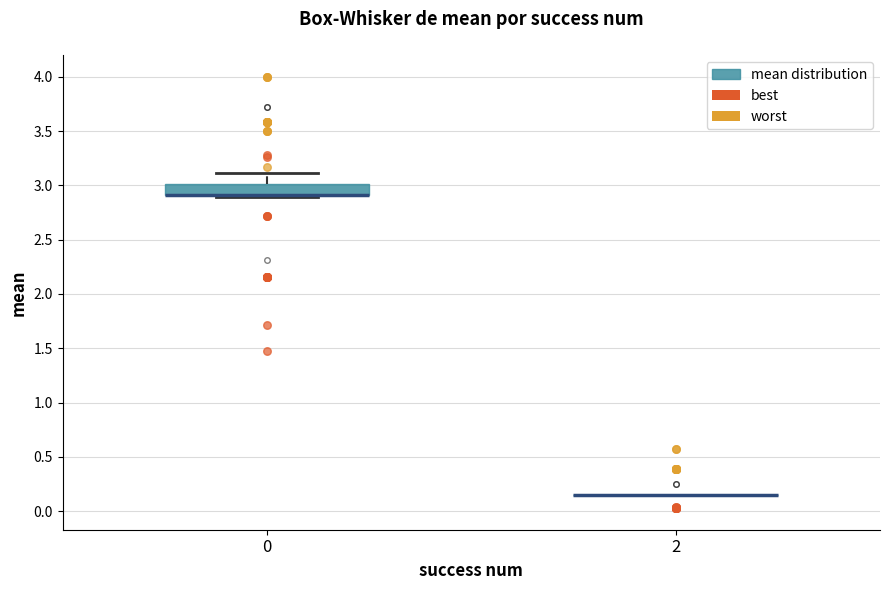

Reading left to right, transcribe this box plot: for each box, give where its median line is, the range the box spans, and where its two whiskers end, as read against the y-axis. The values are not printed on the chart, so give them approximately, as read against the axis.

0: median 2.90 (drawn on the box's lower edge), box 2.90 to 3.00, whiskers 2.90 (just below the box's lower edge) to 3.10
2: box collapsed to a line at 0.15, whiskers 0.15 to 0.15